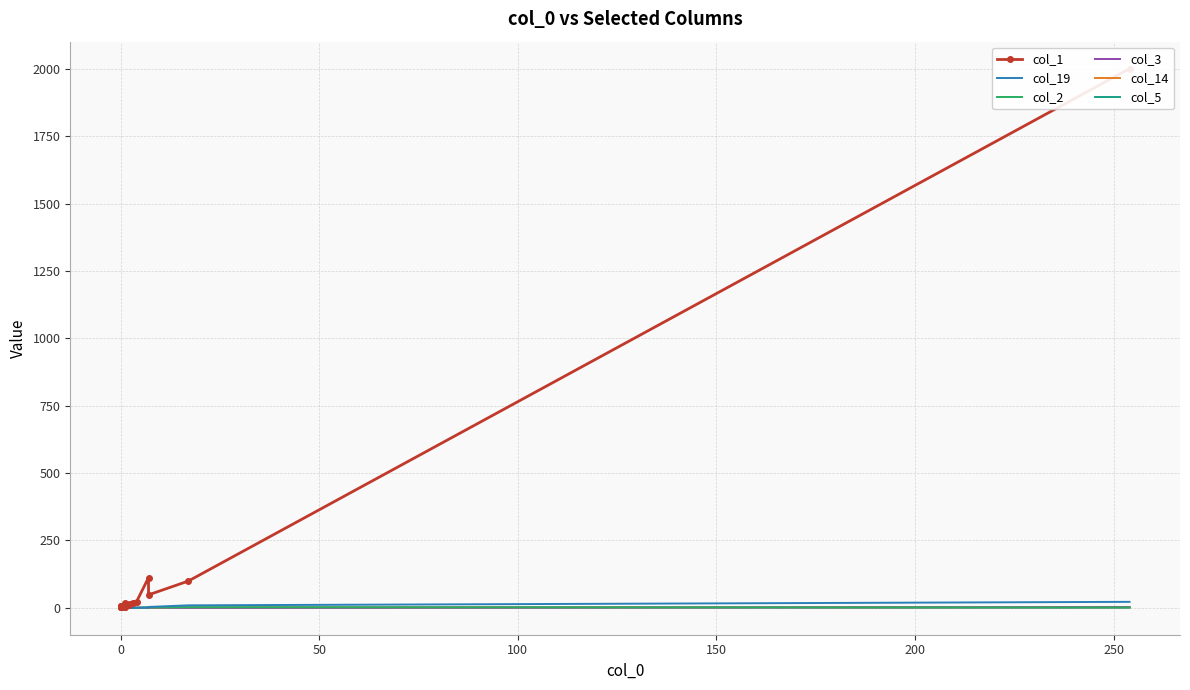

How many lines are shown in the chart?

6